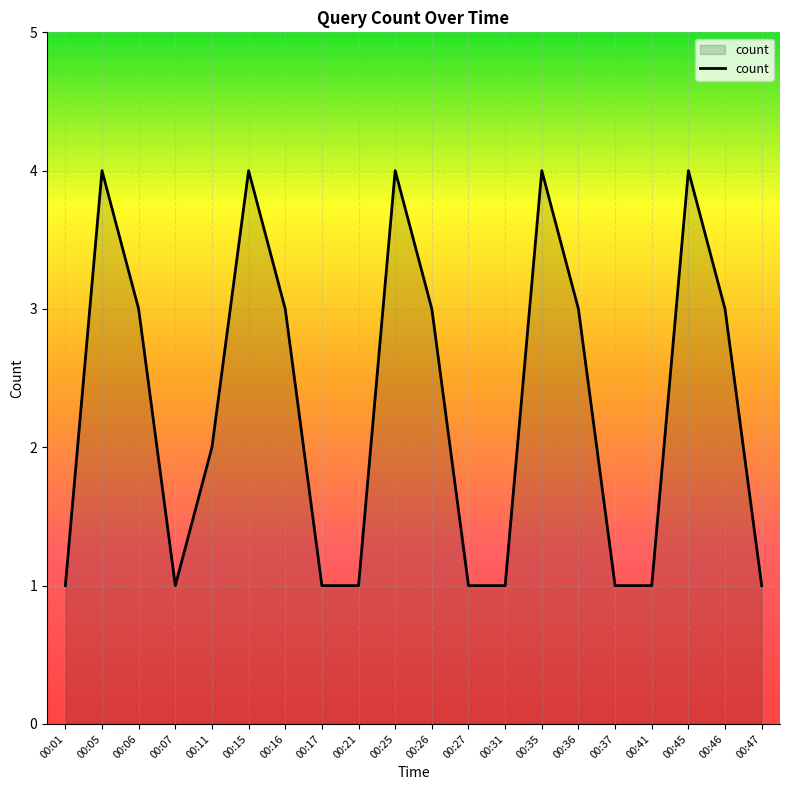

The chart shows a value of 3 at 00:06. True or false?

True